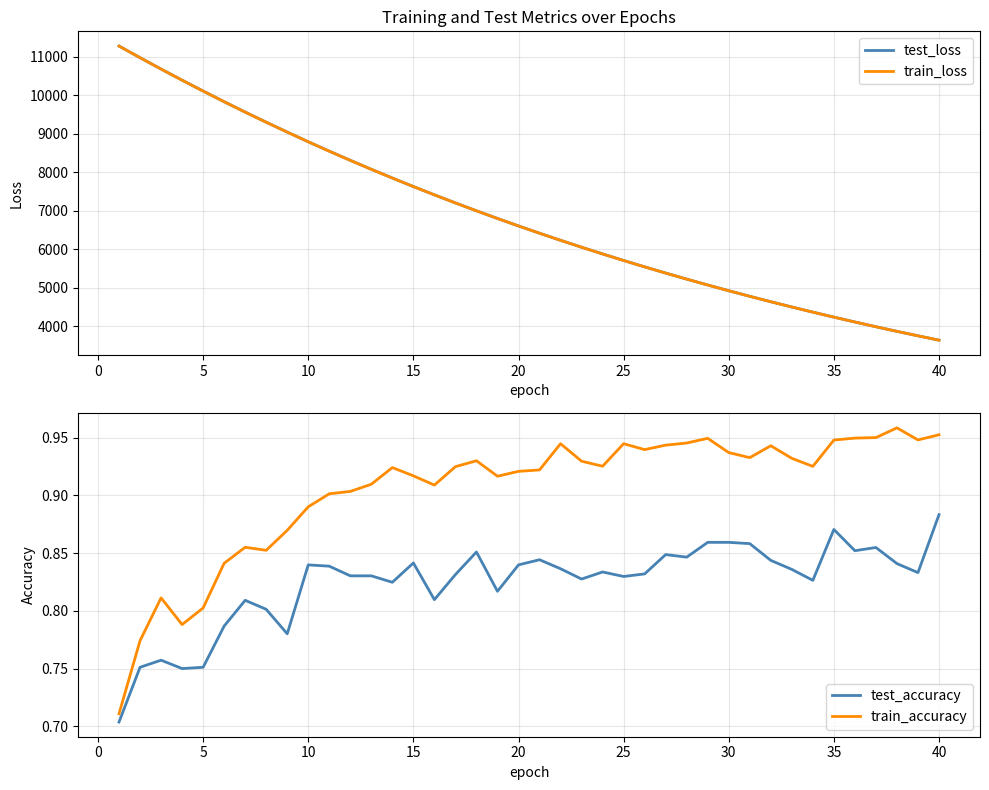

Does the chart display data point markers on the line(s)?

No